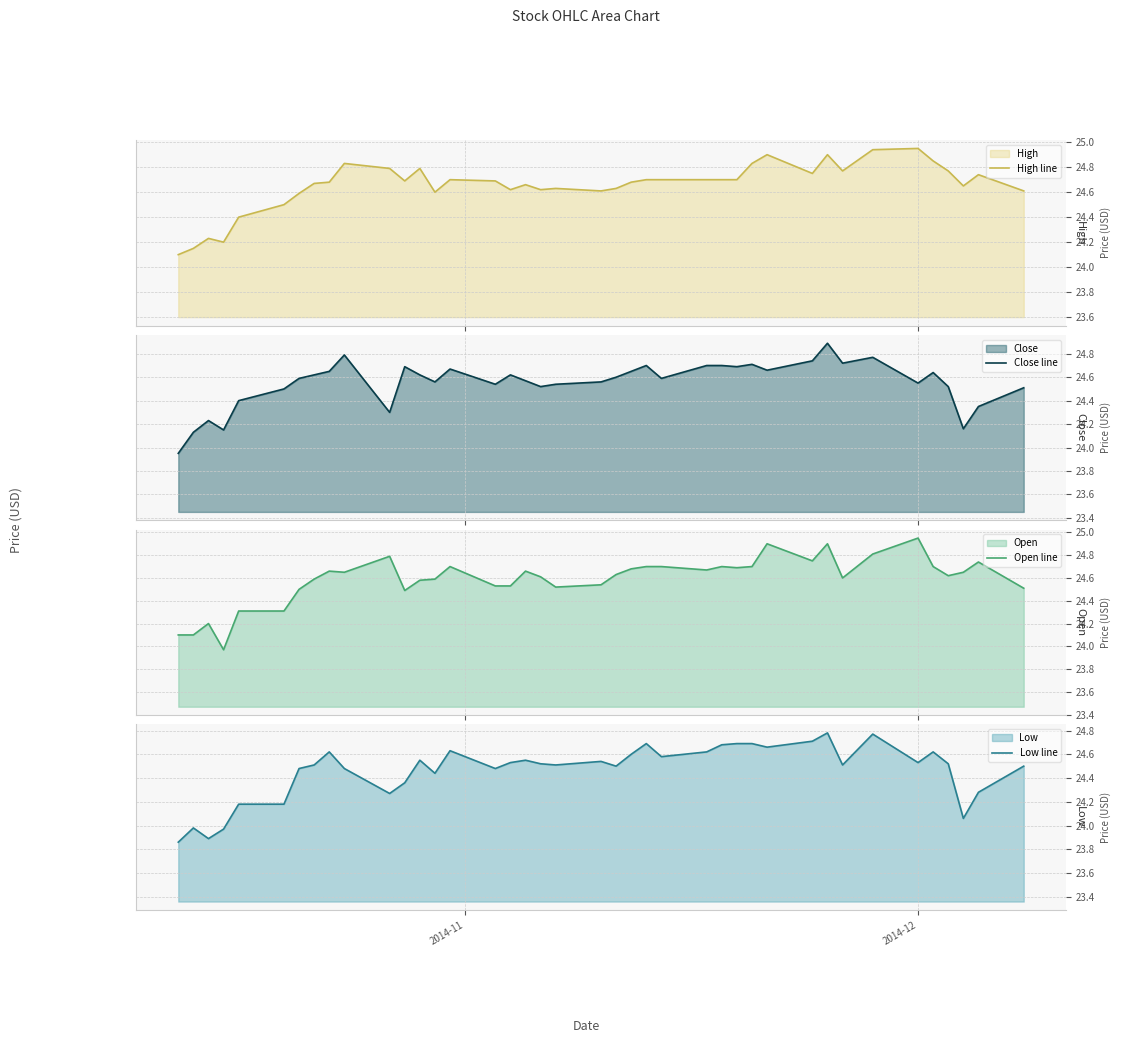

What is the maximum value for High line?

24.9